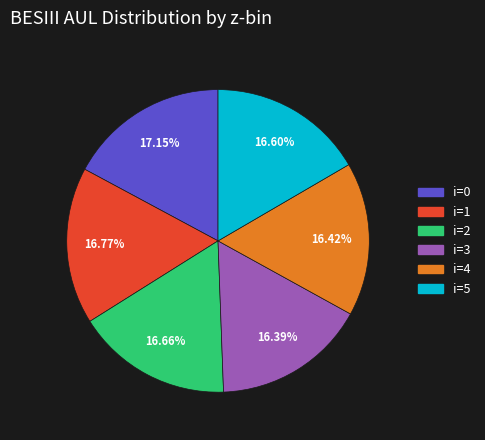

How many segments does this pie chart have?

6